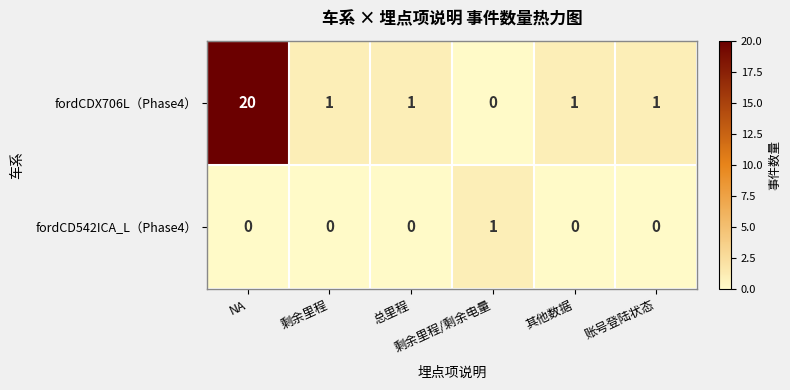

Rank the series by their maximum value, from lowest to highest.

fordCD542ICA_L（Phase4）, fordCDX706L（Phase4）